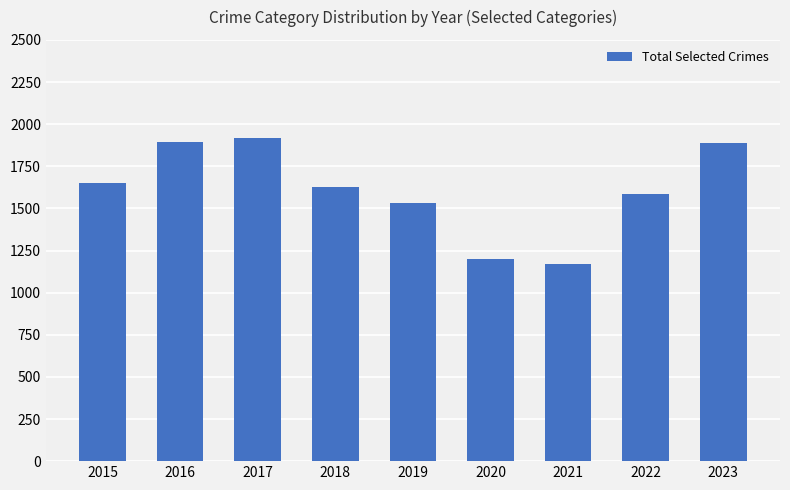

What is the value of the 7th bar from the left?

1167